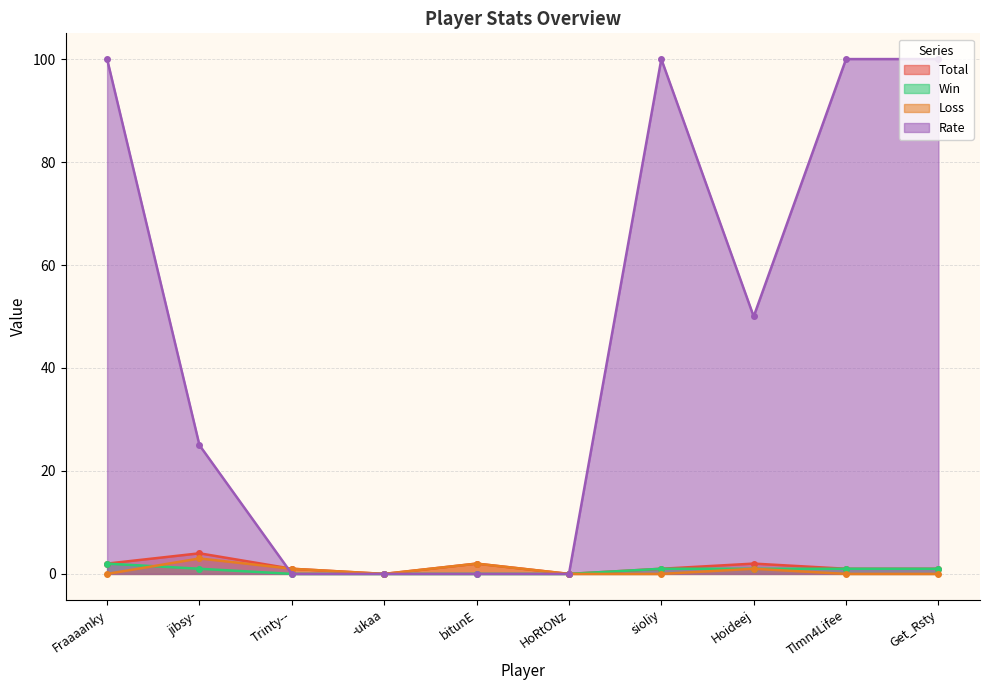

Where does the Total series first go above 1?

Fraaaanky